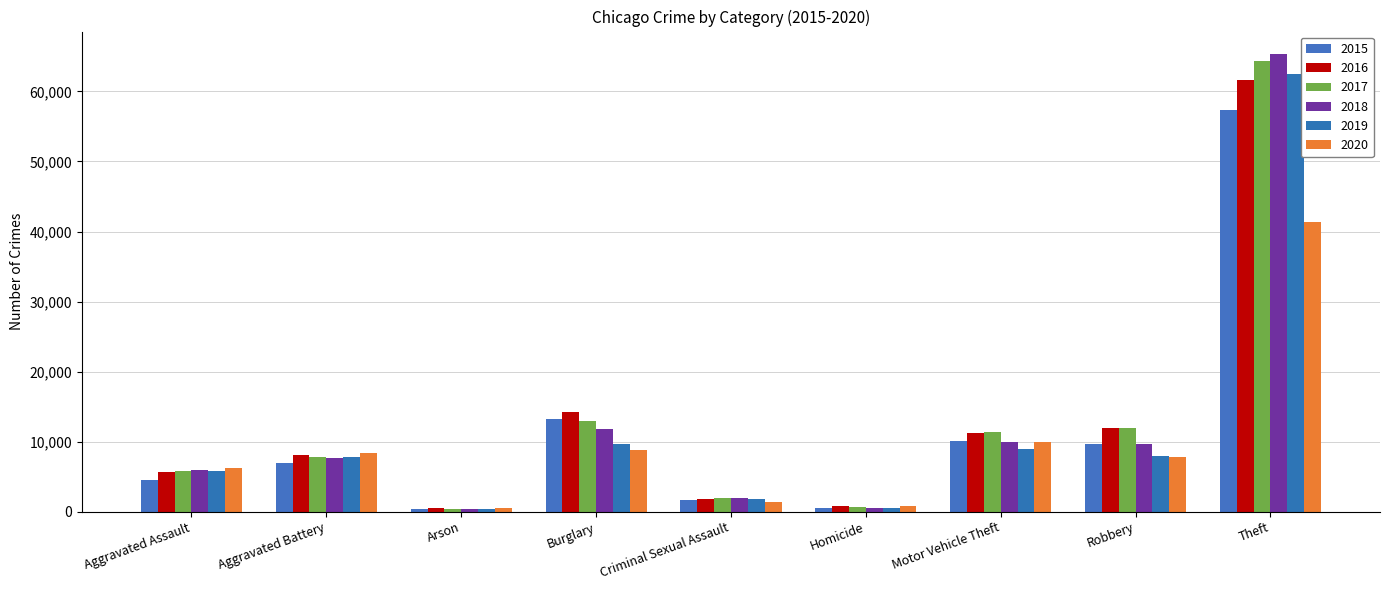

Which series changed the most between Aggravated Assault and Robbery?

2016